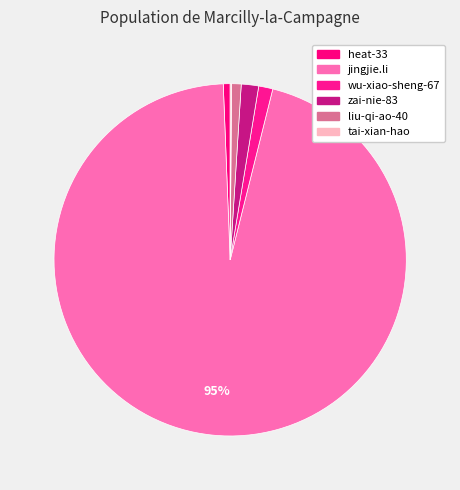

Do wu-xiao-sheng-67 and liu-qi-ao-40 together represent more than half of the pie?

No